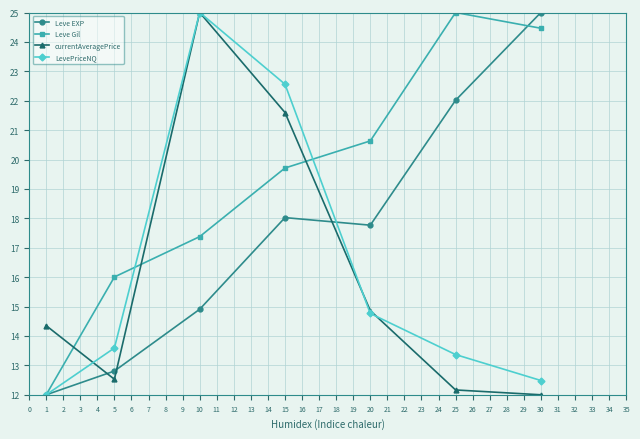

Which series changed the most between 1 and 5?

Leve Gil